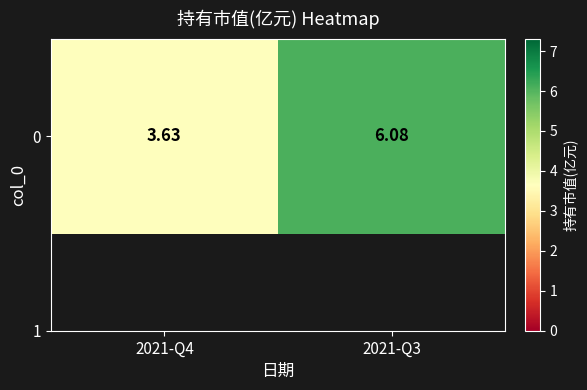

At which label is the value closest to 4?

2021-Q4